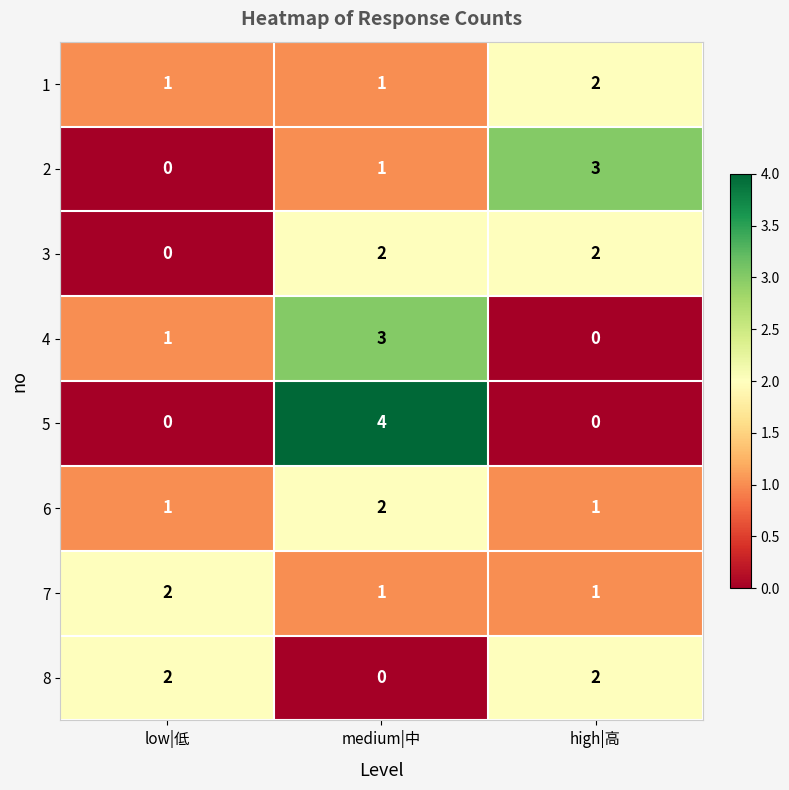

At how many categories does at least one series exceed 0?

3